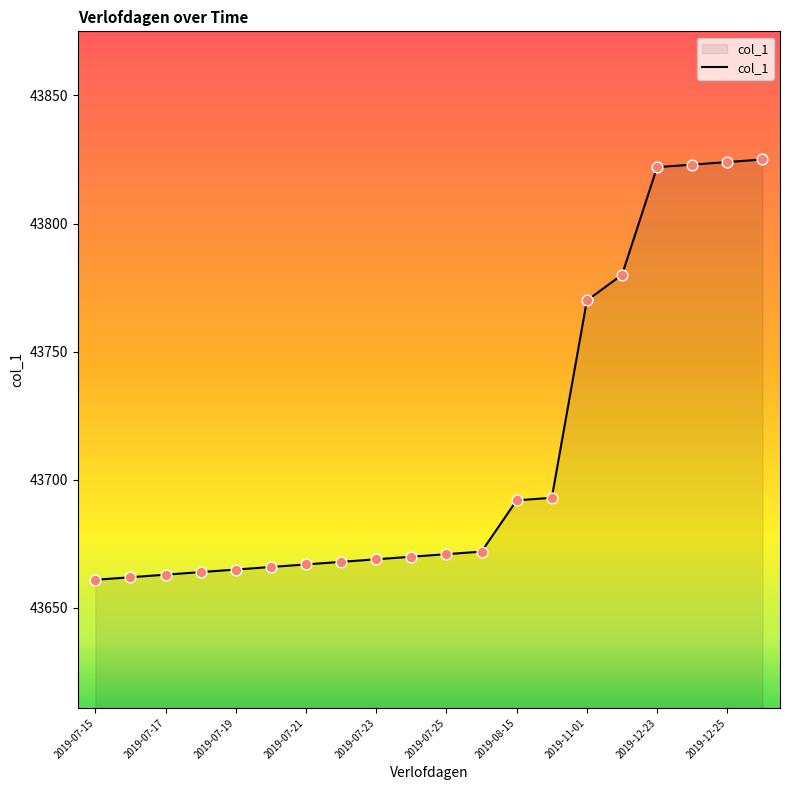

What is the difference between the maximum and minimum values?

164